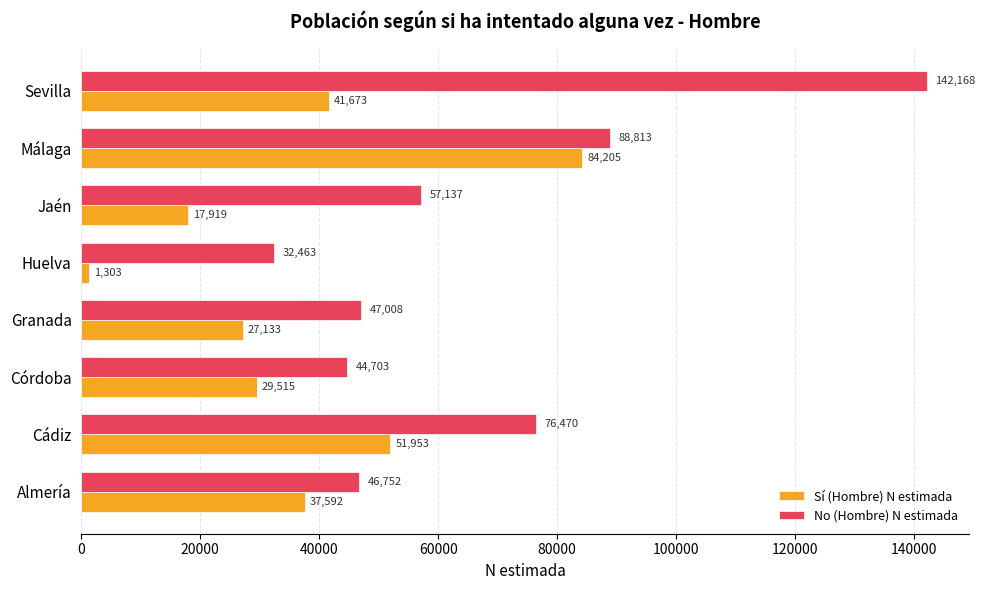

Which series has the widest spread of values?

No (Hombre) N estimada